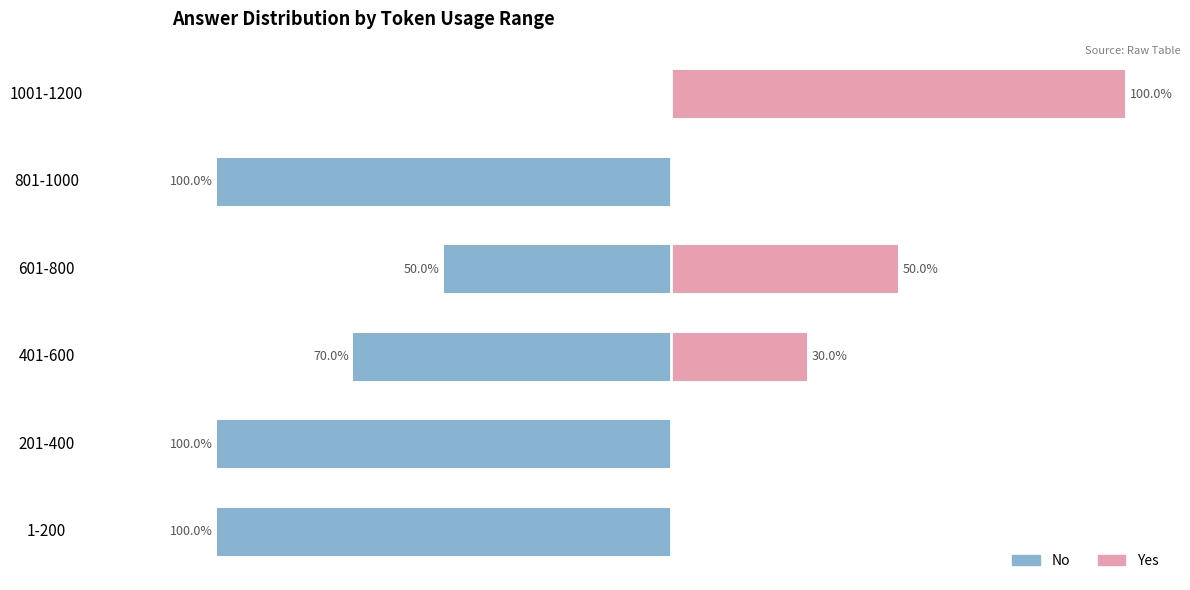

What is the difference between the Yes values at 401-600 and 1-200?

30